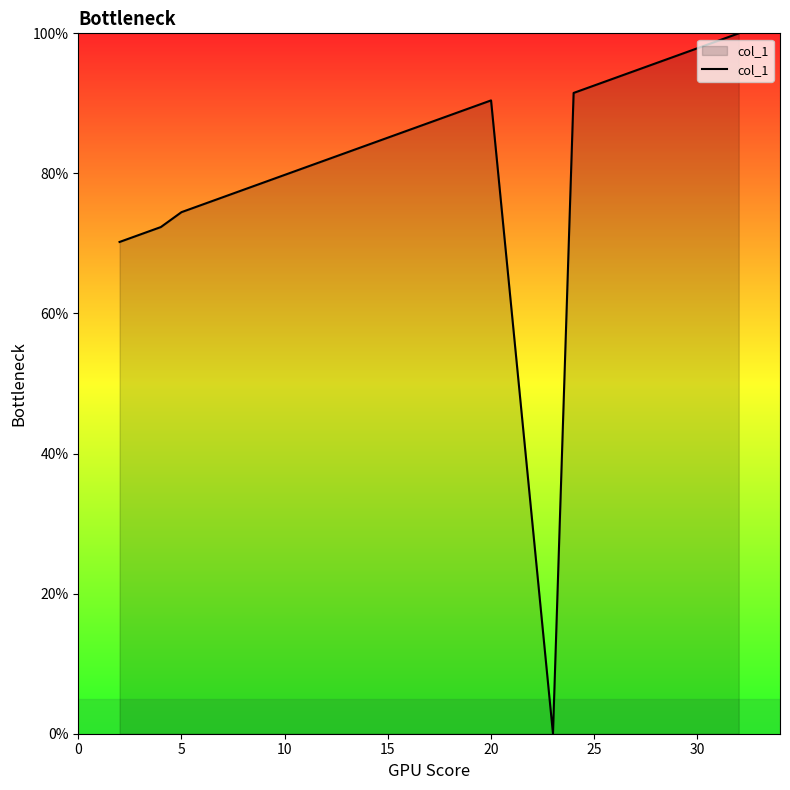

What is the difference between the maximum and minimum values?

100.0